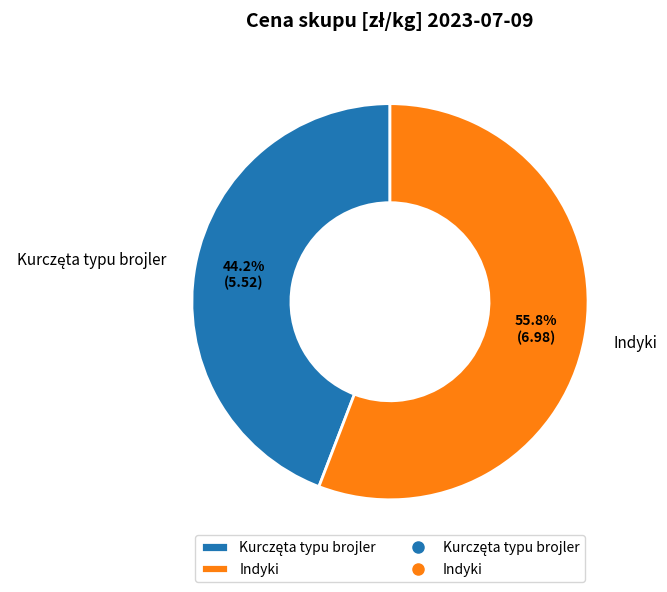

To the nearest percent, what is the difference between the largest and smallest slice percentages?

12%